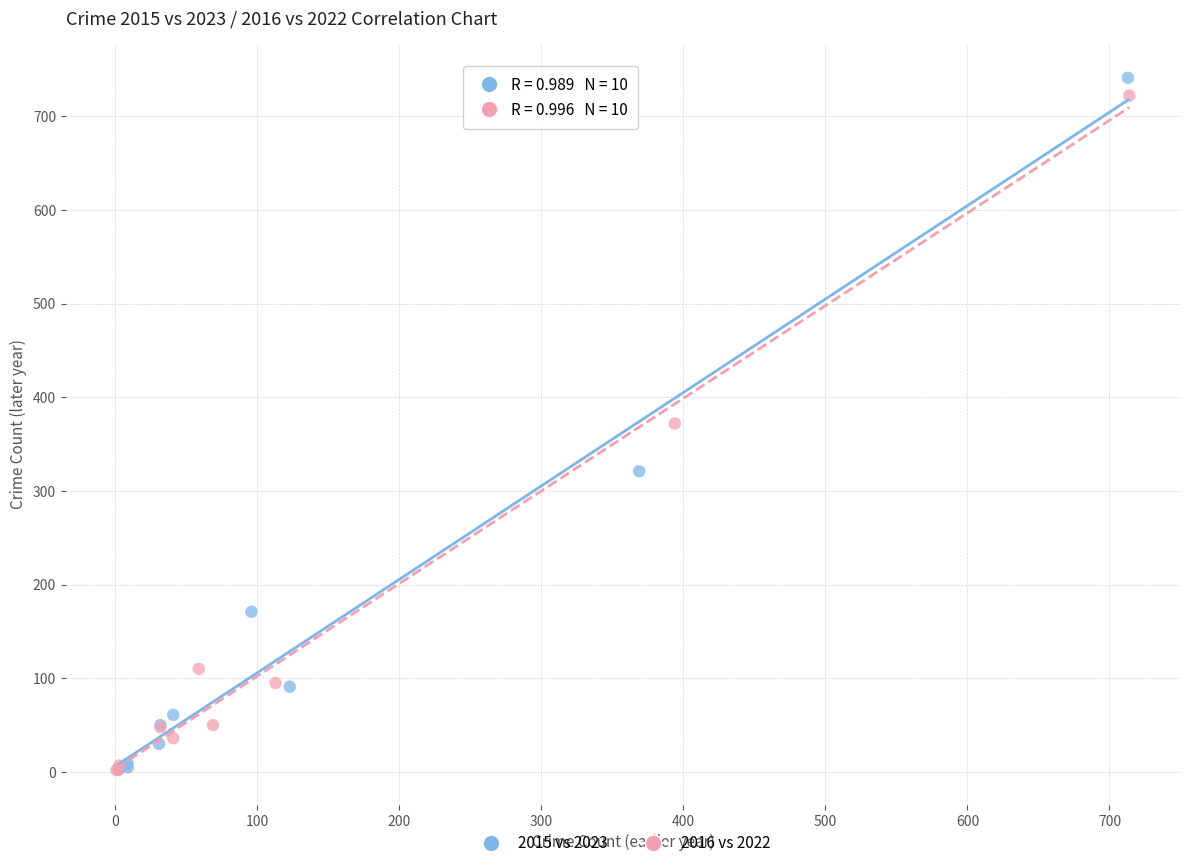

Which series has the widest spread of Y values?

2015 vs 2023